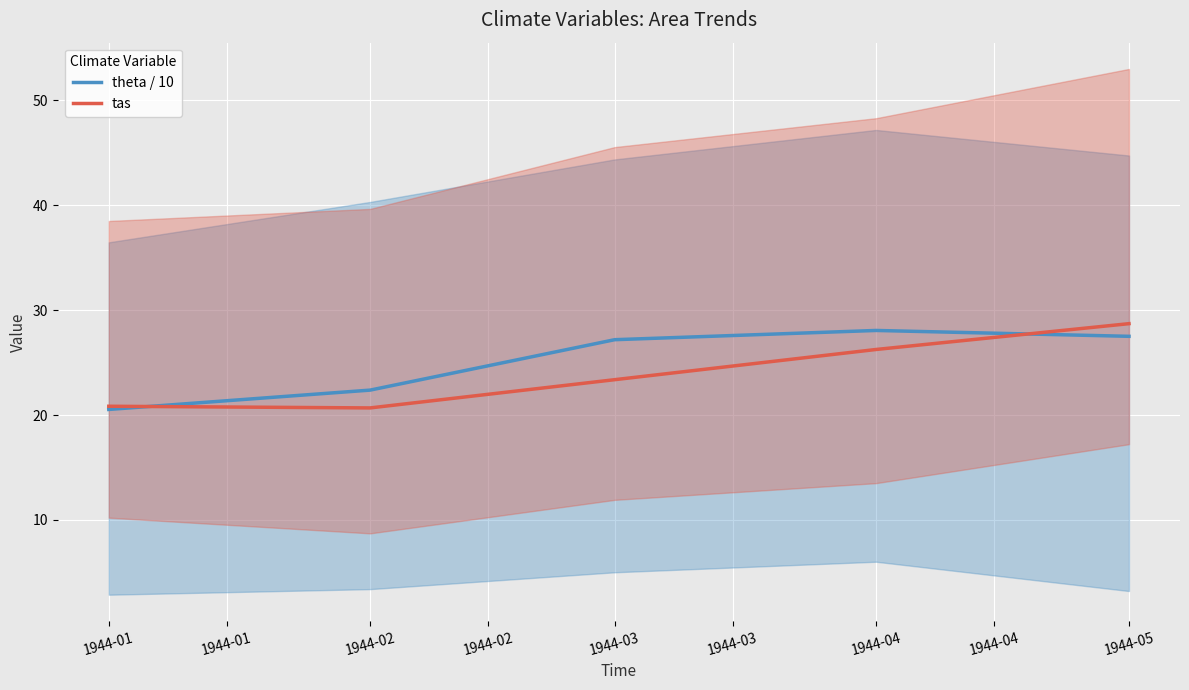

Where is the first local maximum for theta / 10?

1944-04